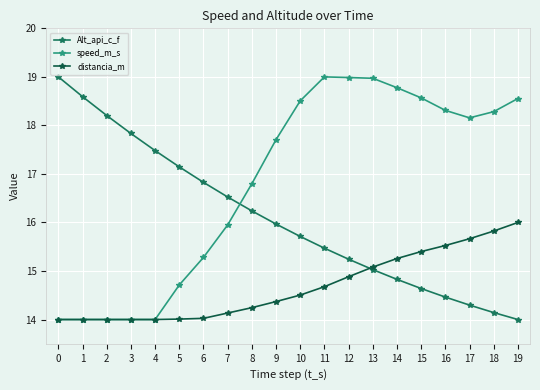

What is the difference between the highest and lowest values at 2?

4.2